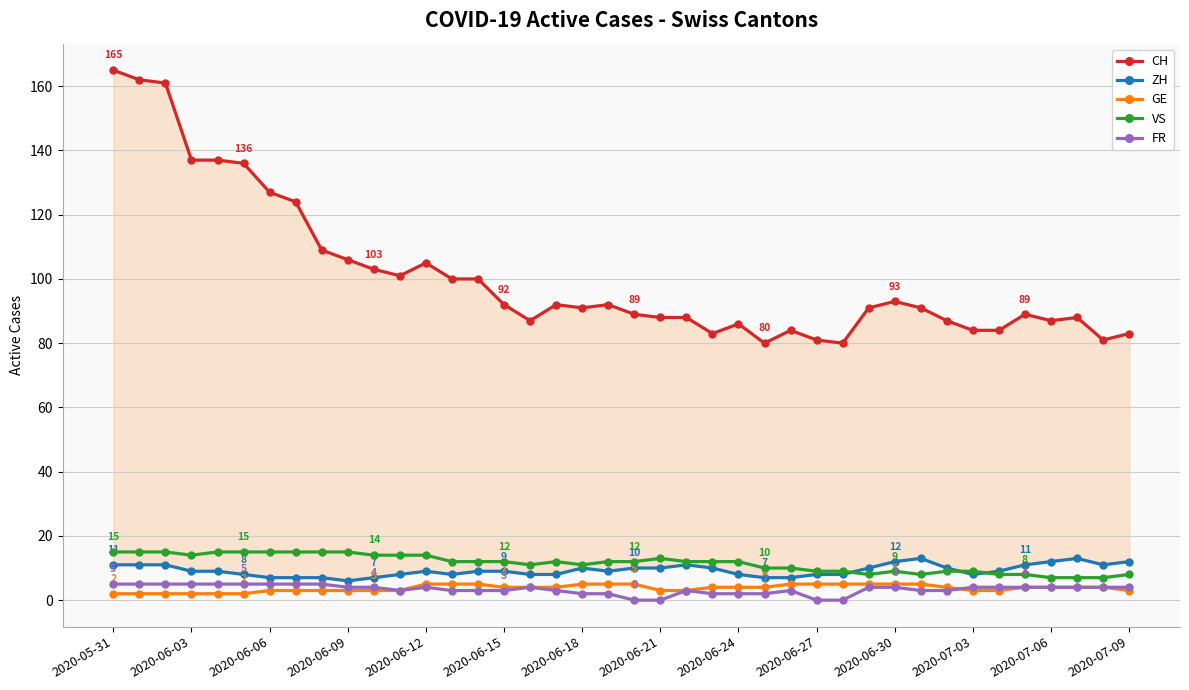

Rank the series at 22 from lowest to highest value.

GE, FR, ZH, VS, CH